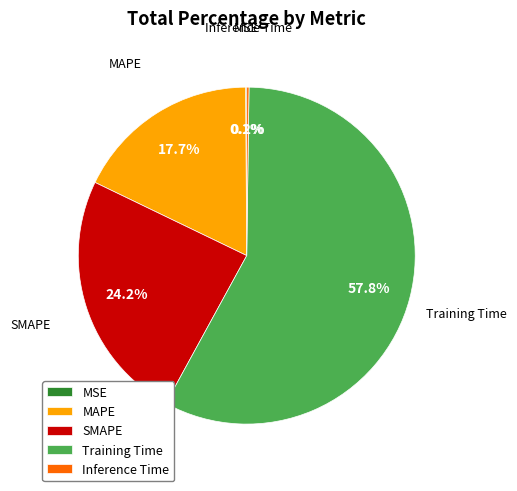

Does Training Time account for over 50% of the chart?

Yes